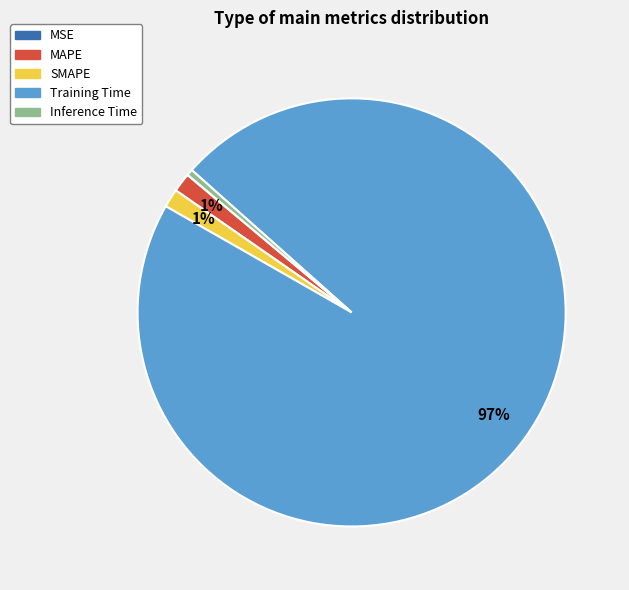

Which slice represents more than half of the pie?

Training Time